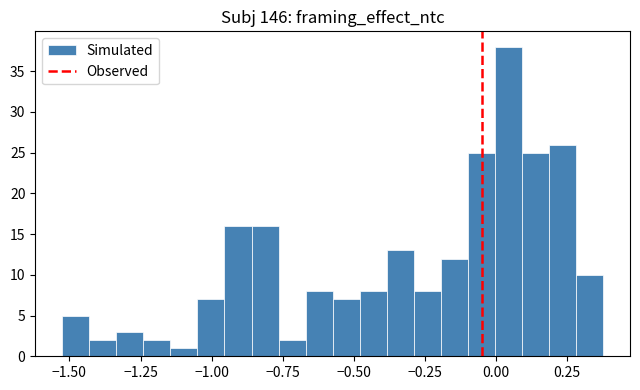

Read against the x-axis, roughly where is the centre of the tallest bar?

0.05